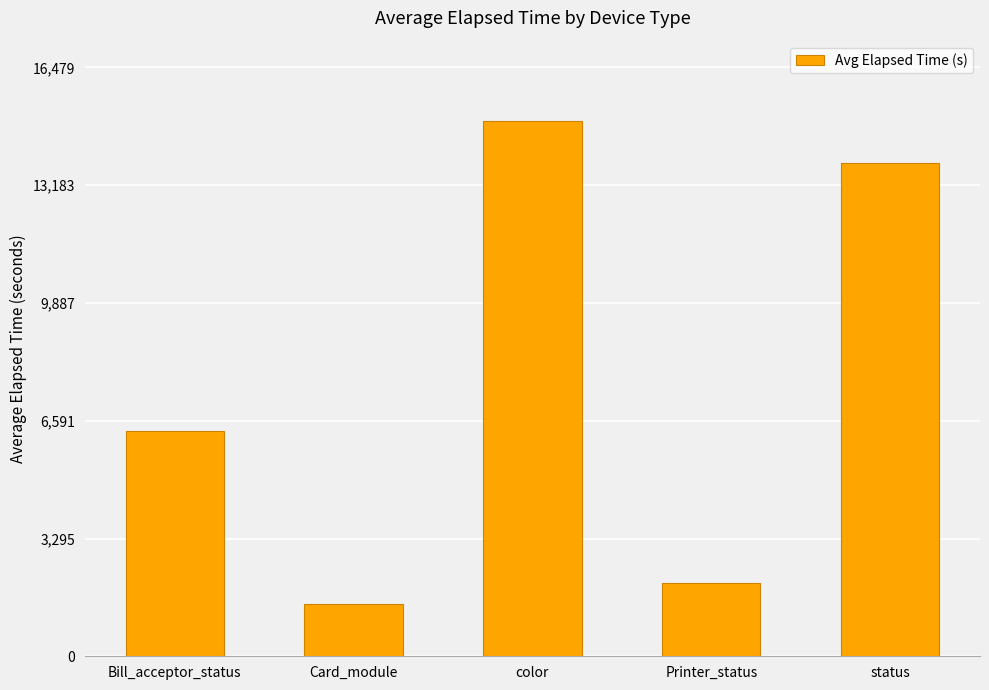

List the labels in order of value, largest first.

color, status, Bill_acceptor_status, Printer_status, Card_module